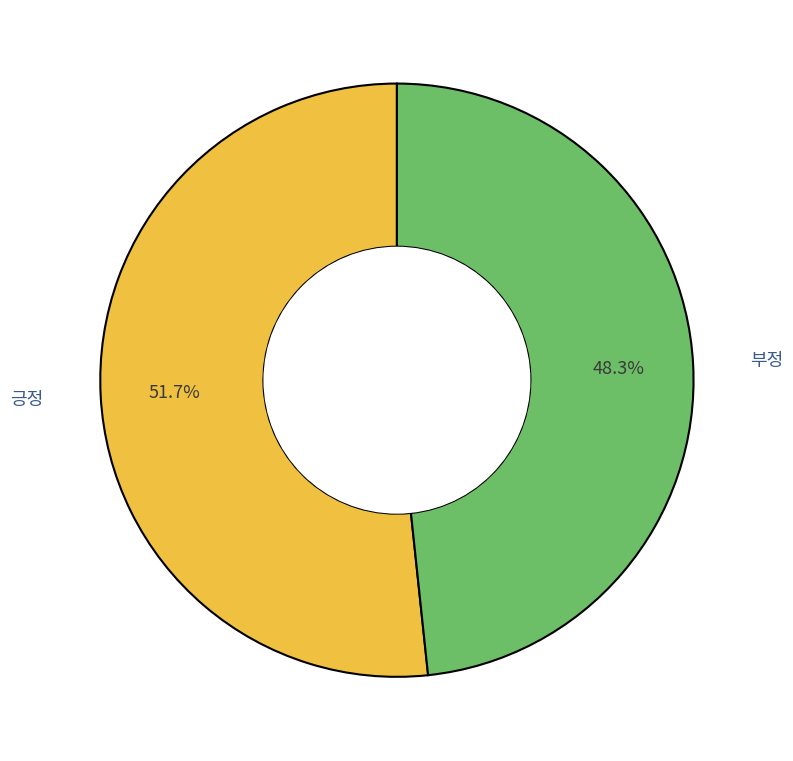

Is there a majority slice in this chart?

Yes